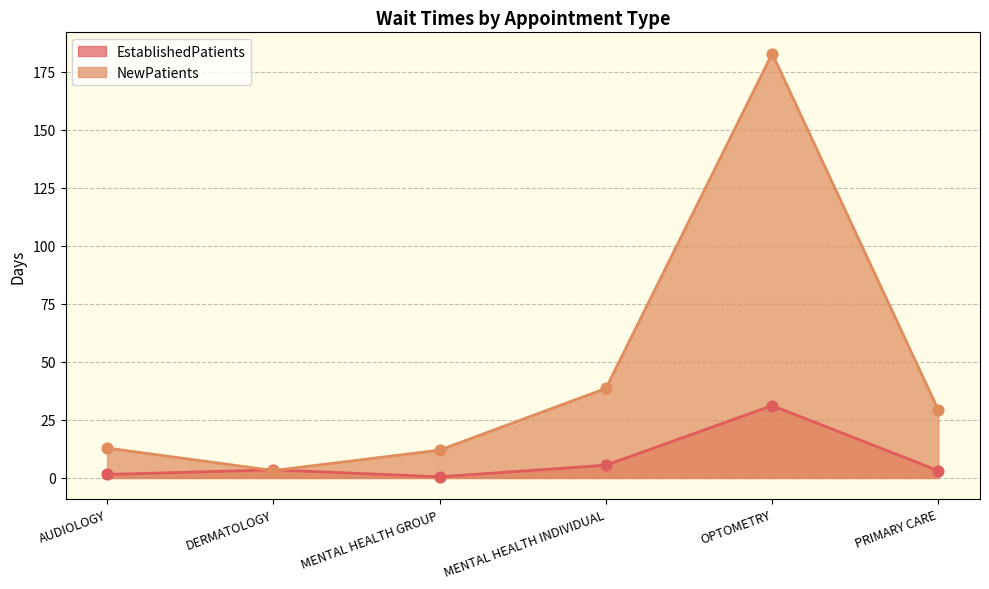

Which series has the widest spread of Y values?

NewPatients